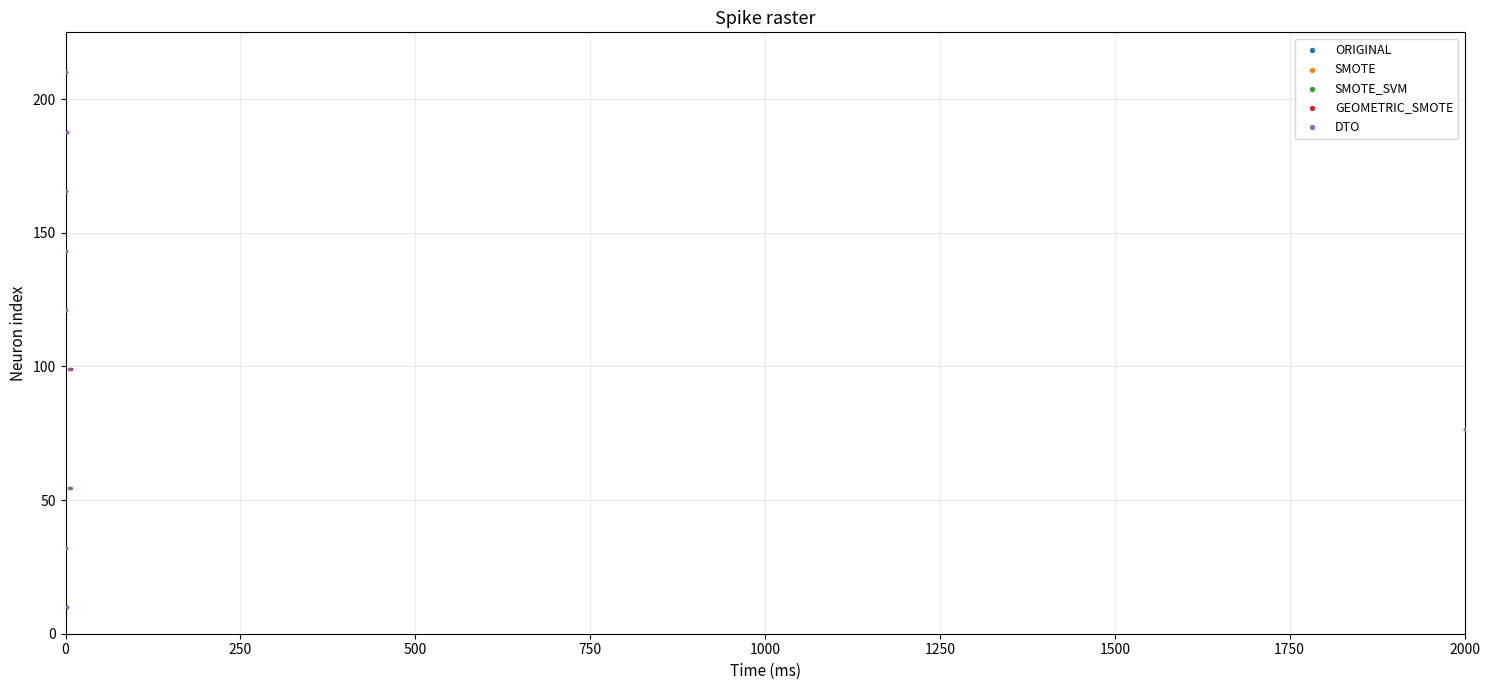

What are all the series names shown in the legend?

ORIGINAL, SMOTE, SMOTE_SVM, GEOMETRIC_SMOTE, DTO